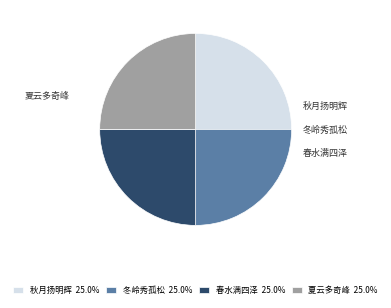

Does any single category account for the majority?

No